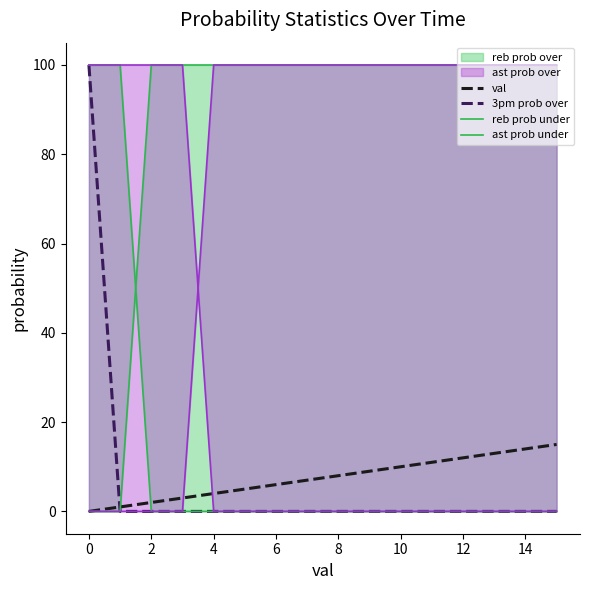

Is it true that val equals 14 at 14?

True